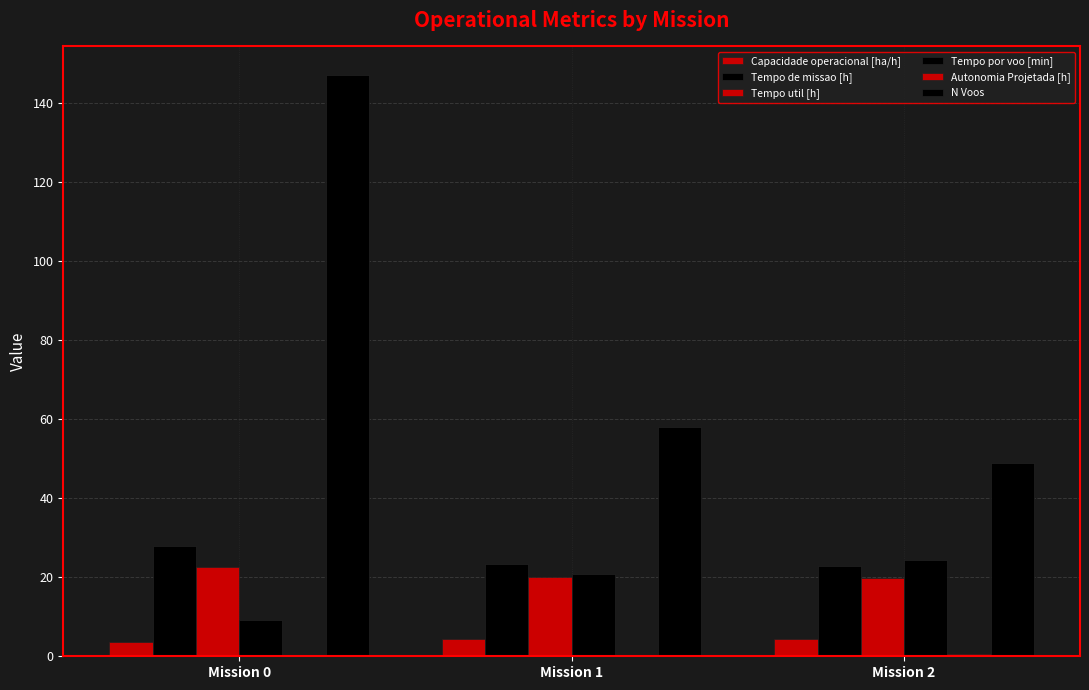

Which series has the largest total across all categories?

N Voos